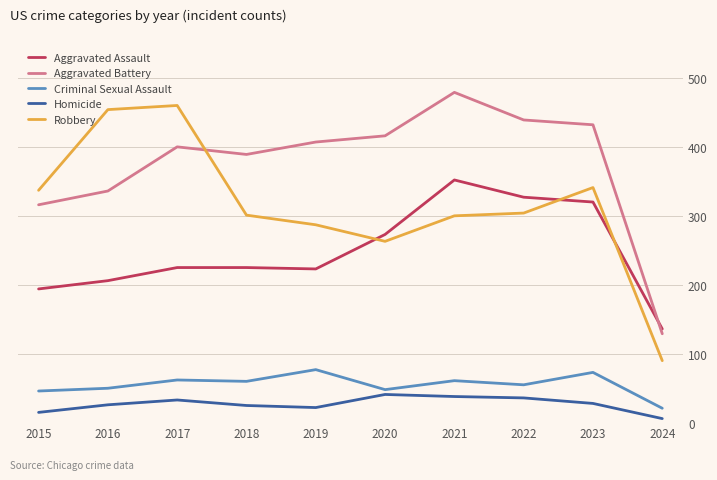

What is the difference between the highest and lowest values at 2022?

403